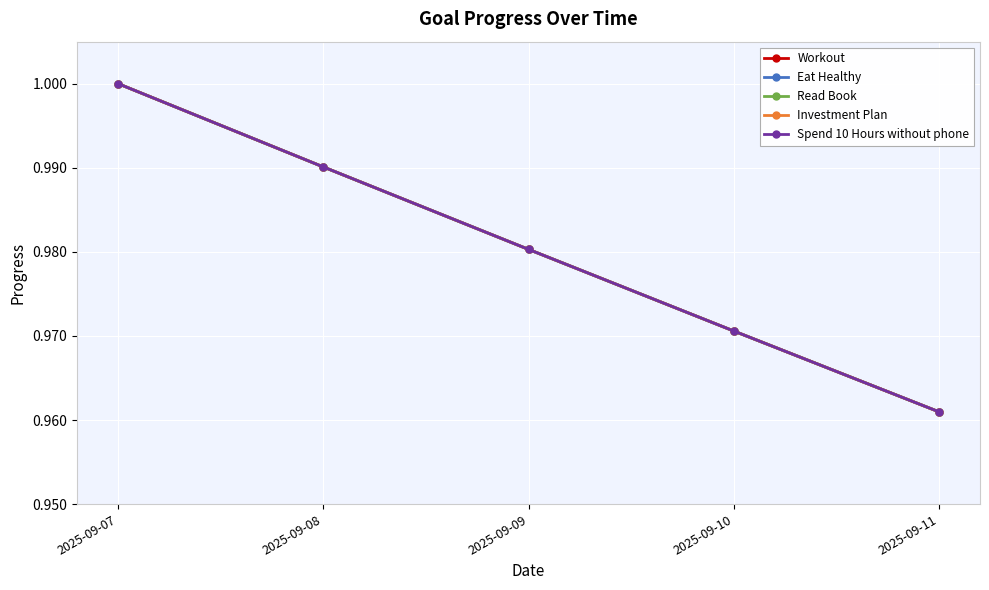

What is the sum of the Read Book values at 2025-09-09 and 2025-09-10?

2.0